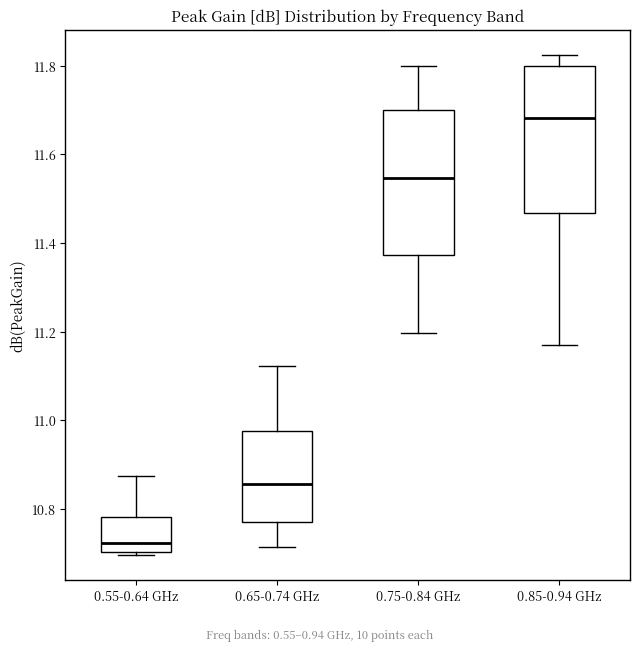

Which box has the highest median line?

0.85-0.94 GHz